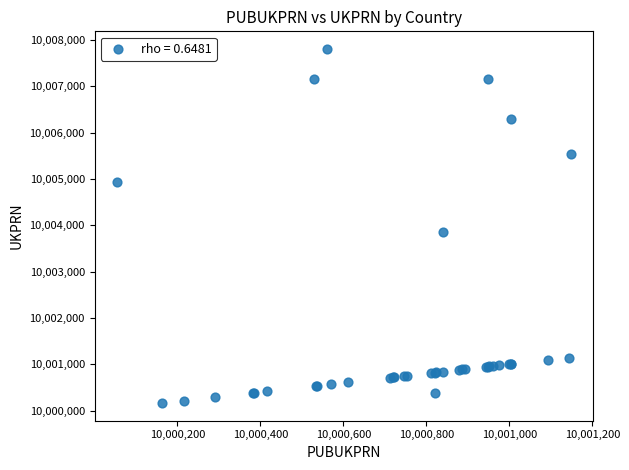

What Y value in the scatter plot is closest to 10003982?

10003863